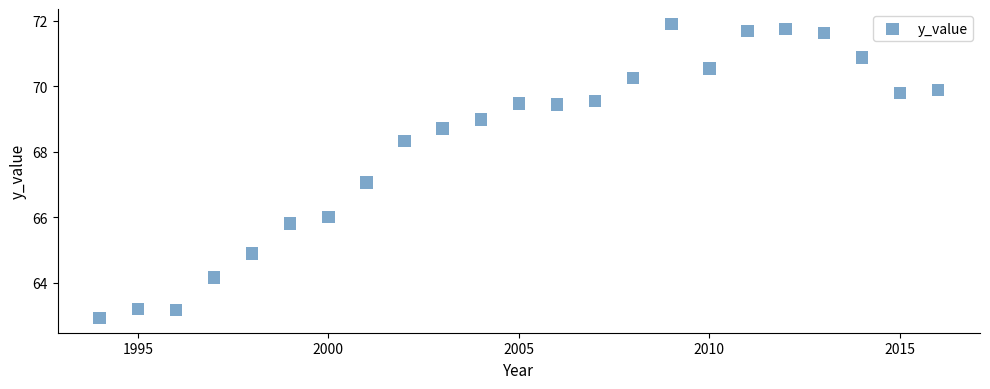

What is the range of Y values (max minus min)?

9.0